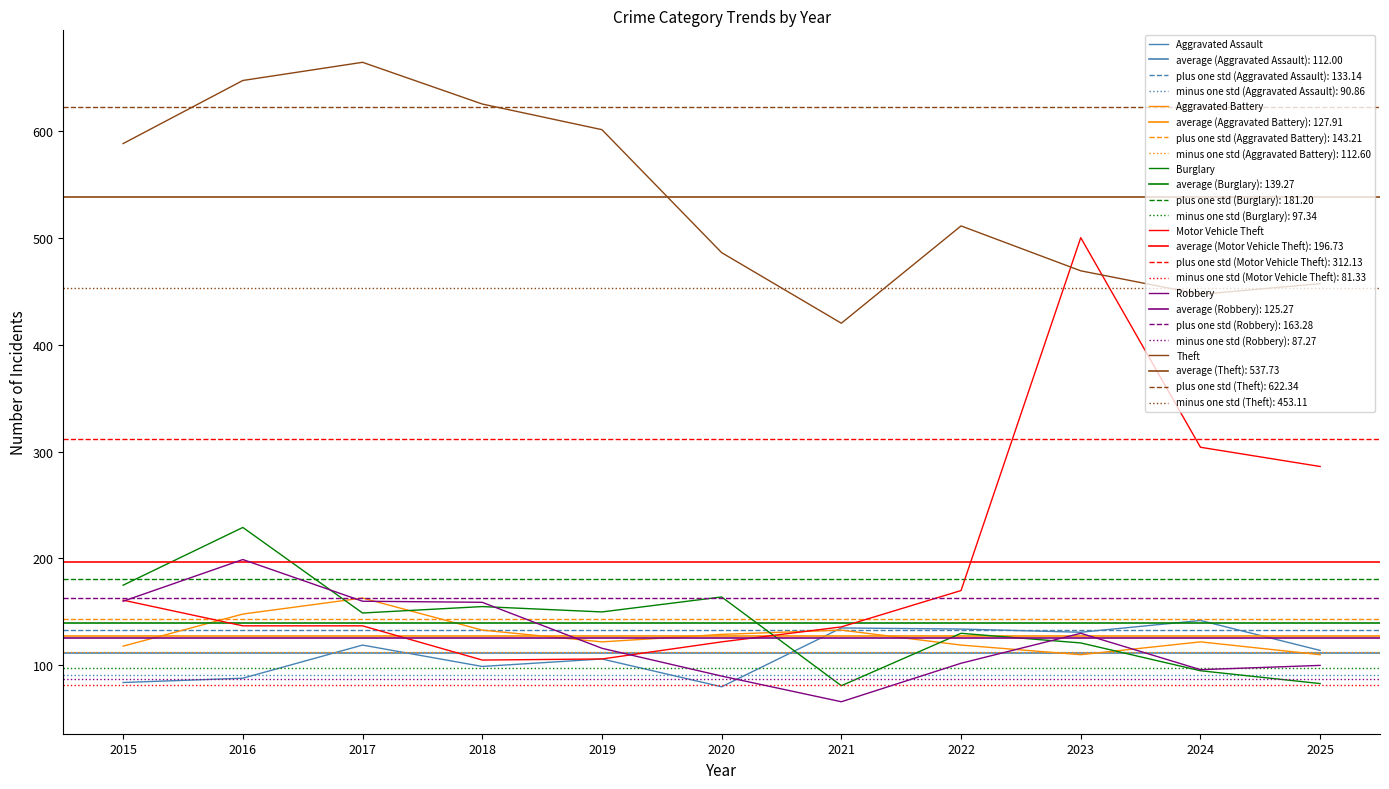

At 2017, list the series in order from largest to smallest.

Theft, Aggravated Battery, Robbery, Burglary, Motor Vehicle Theft, Aggravated Assault